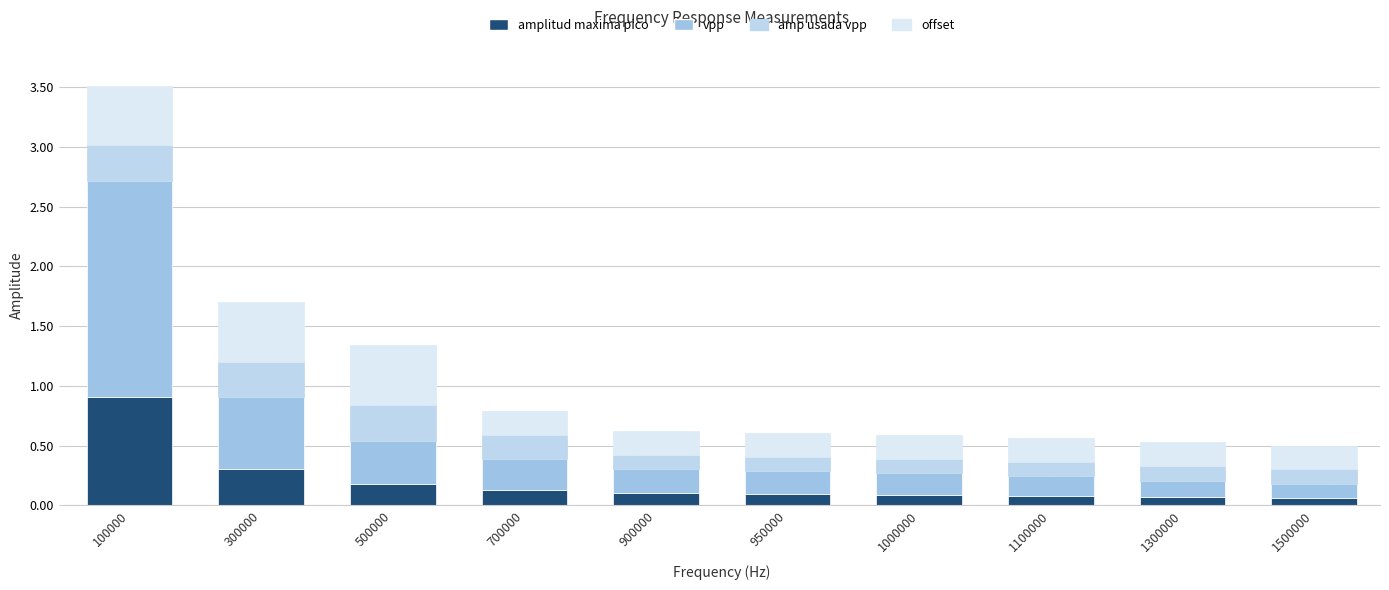

Between 700000 and 900000, which is larger?

700000